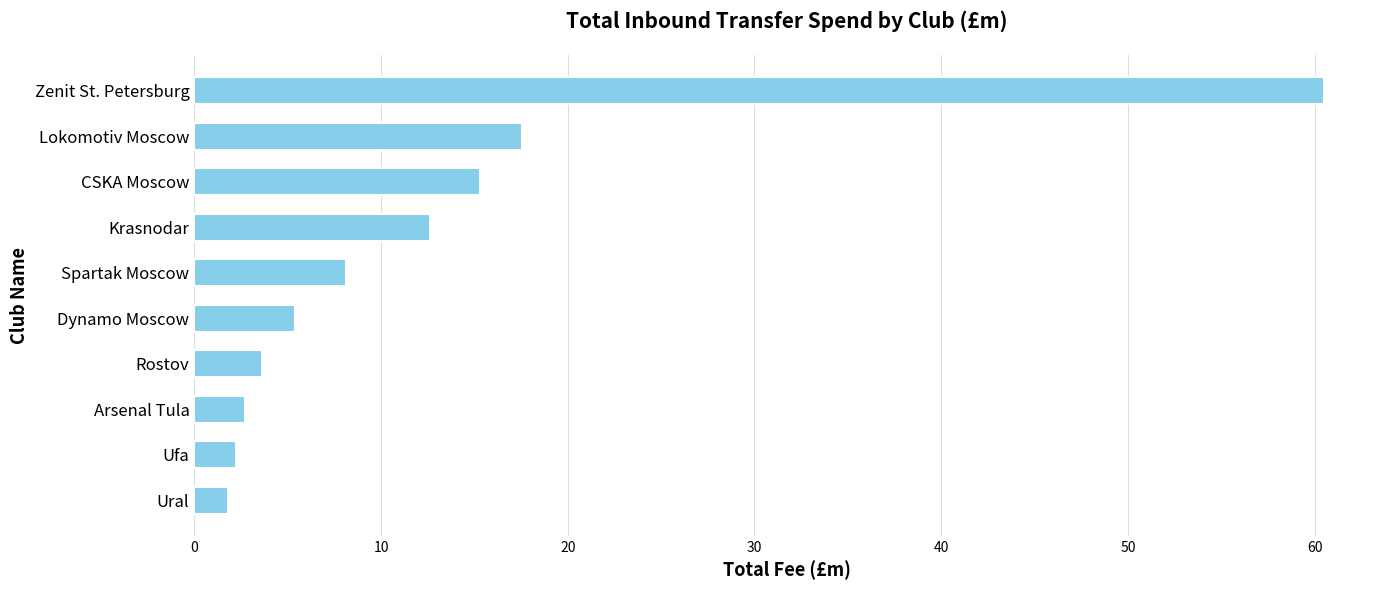

What is the difference between the maximum and minimum values?

58.7